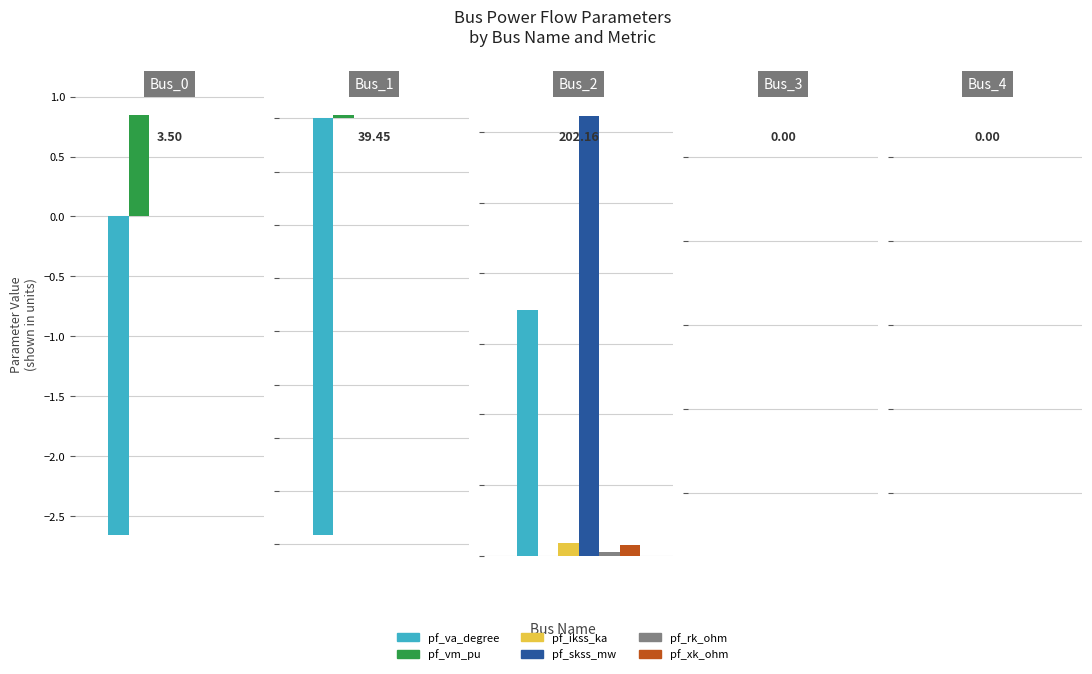

Reading right to left, transcribe all the data shown in this chart.

pf_va_degree: 0.0	0.0	69.7	-39.1	-2.7
pf_vm_pu: 0.0	0.0	0.0	0.4	0.9
pf_ikss_ka: 0.0	0.0	3.6	0.0	0.0
pf_skss_mw: 0.0	0.0	124.8	0.0	0.0
pf_rk_ohm: 0.0	0.0	1.1	0.0	0.0
pf_xk_ohm: 0.0	0.0	3.0	0.0	0.0